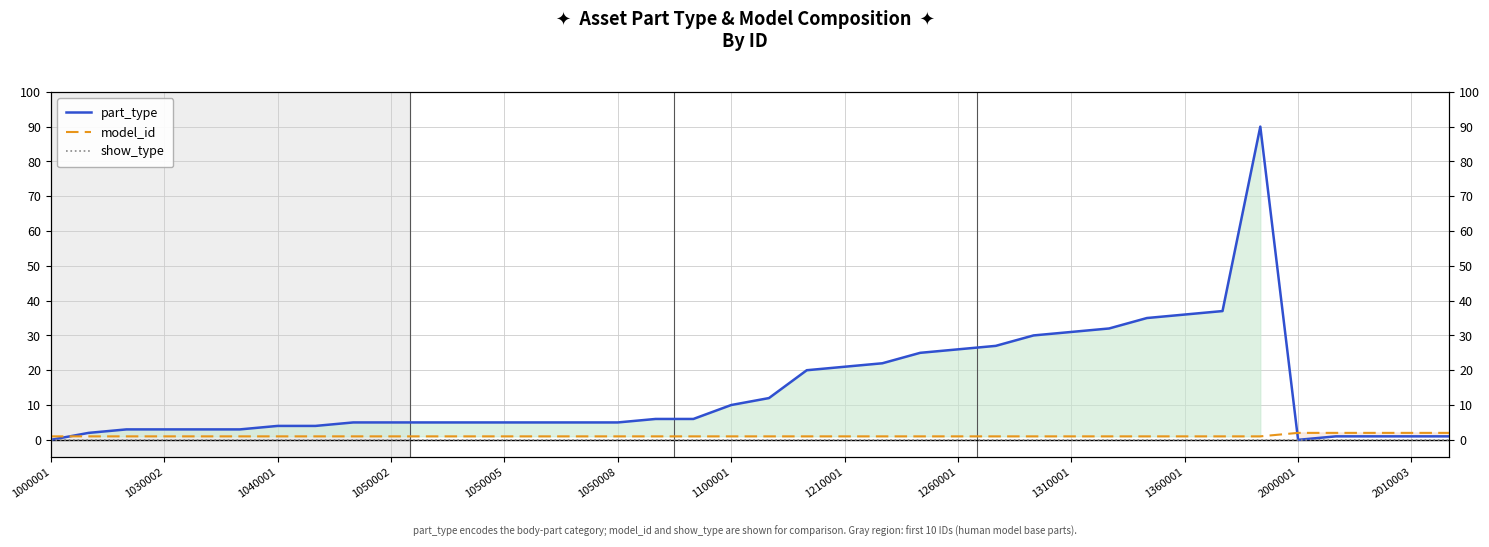

Is the value of model_id at 35 greater than the value of show_type at 19?

Yes